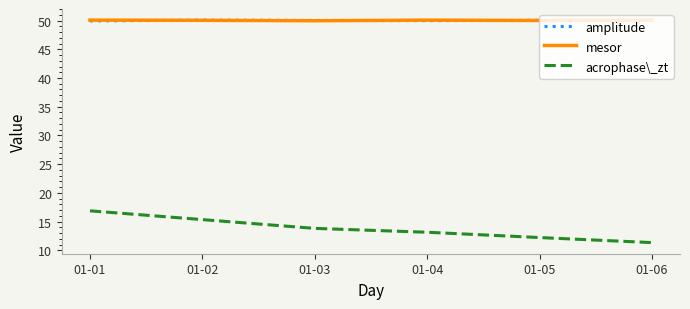

What is the average value of the amplitude series?

50.0